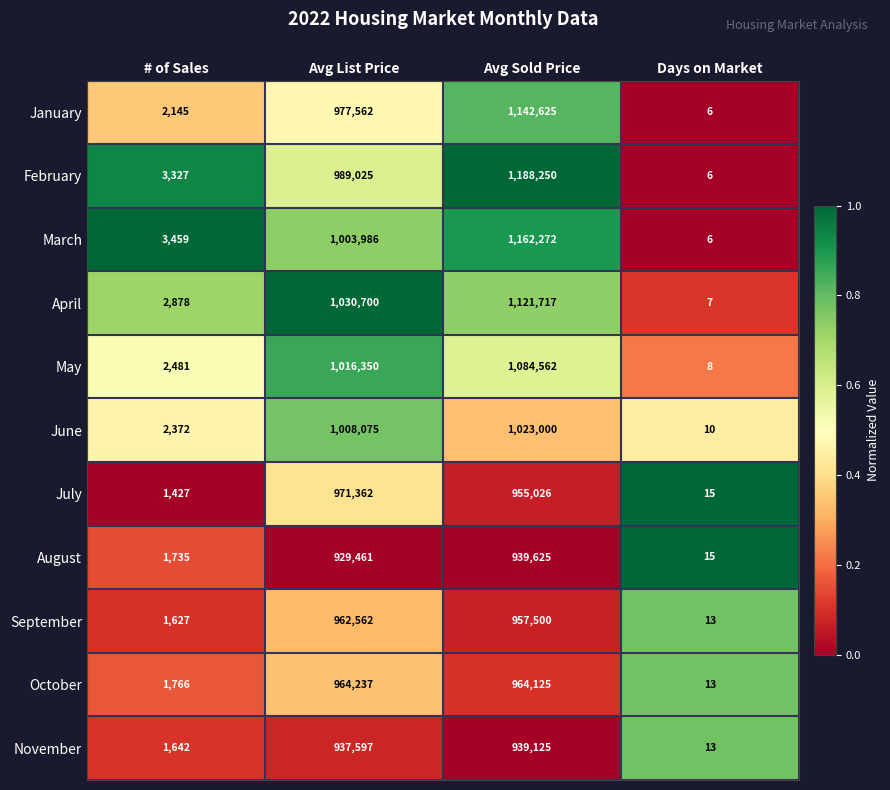

What is the difference between the maximum and second lowest values in the October series?

962471